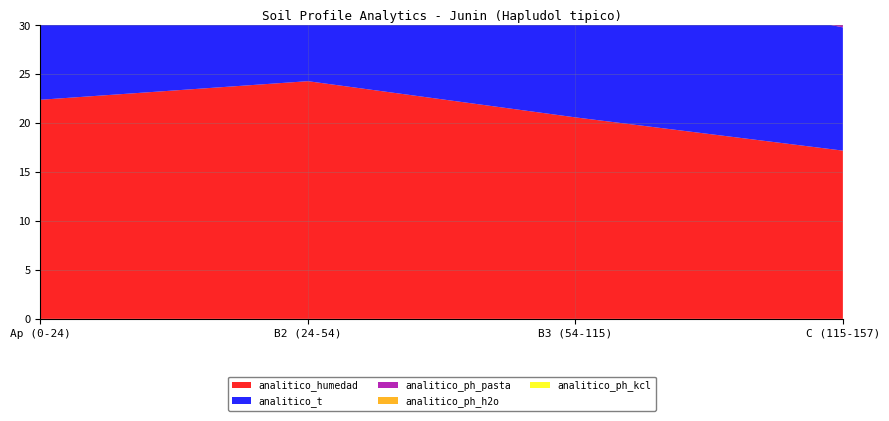

Reading right to left, list all the values displayed in this chart.

analitico_humedad: 17.2	20.6	24.3	22.4
analitico_t: 12.6	14.7	17.0	15.3
analitico_ph_pasta: 6.8	6.2	5.6	5.2
analitico_ph_h2o: 7.0	6.4	5.7	5.4
analitico_ph_kcl: 5.6	5.2	5.1	4.9